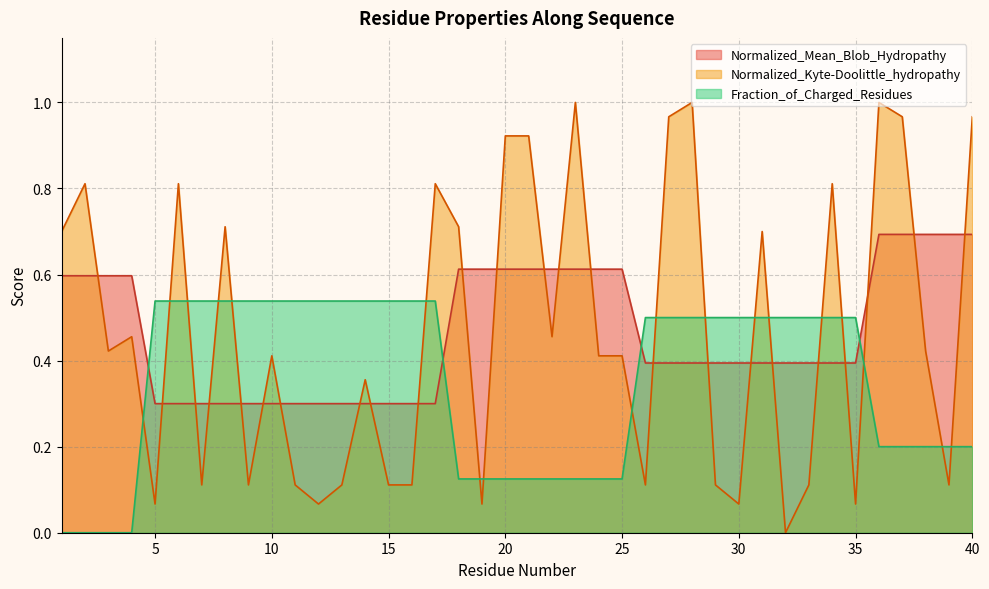

What is the difference between the maximum and minimum values in the Fraction_of_Charged_Residues series?

0.5